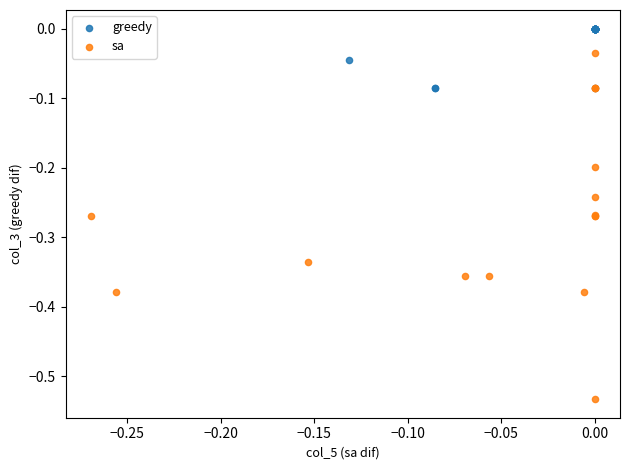

What are all the series names shown in the legend?

greedy, sa